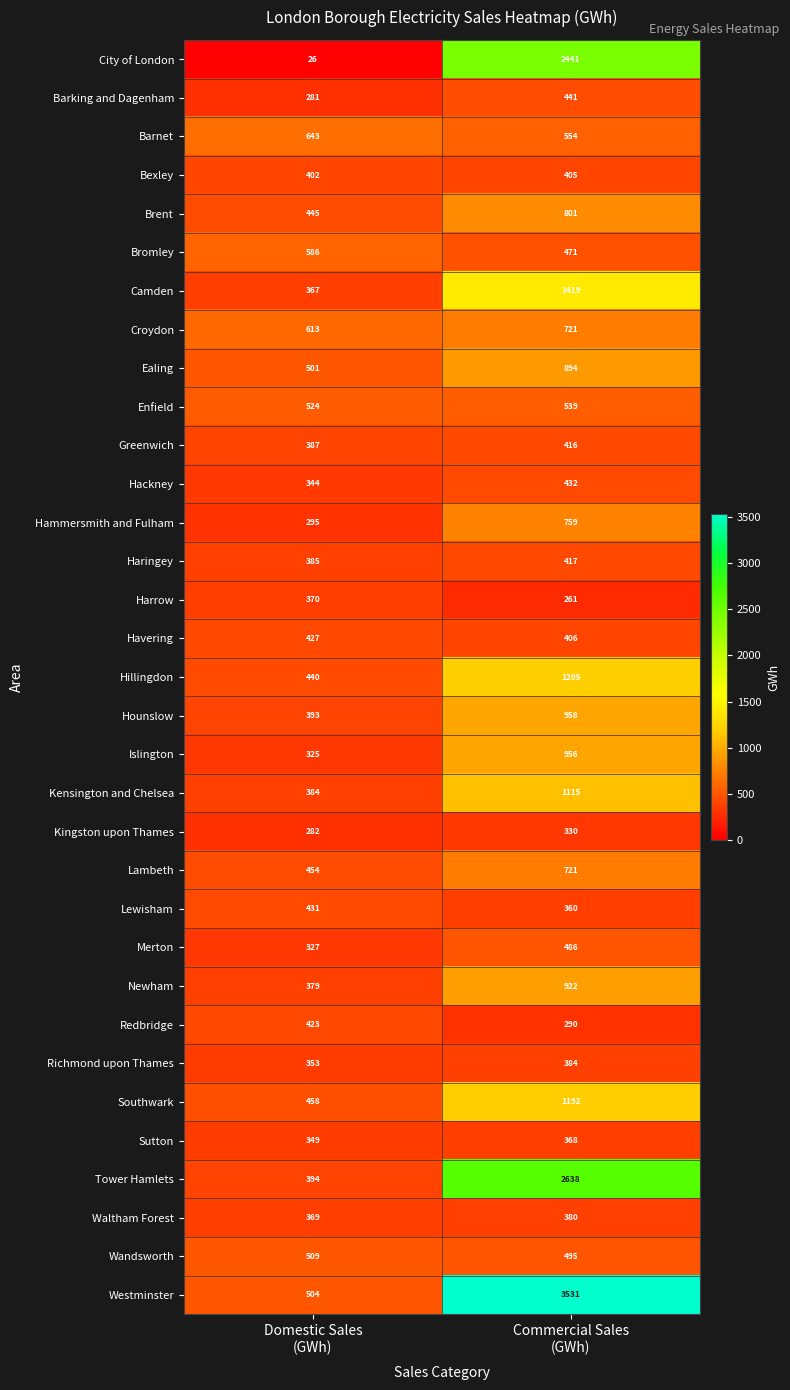

Which series has the widest spread of values?

Westminster